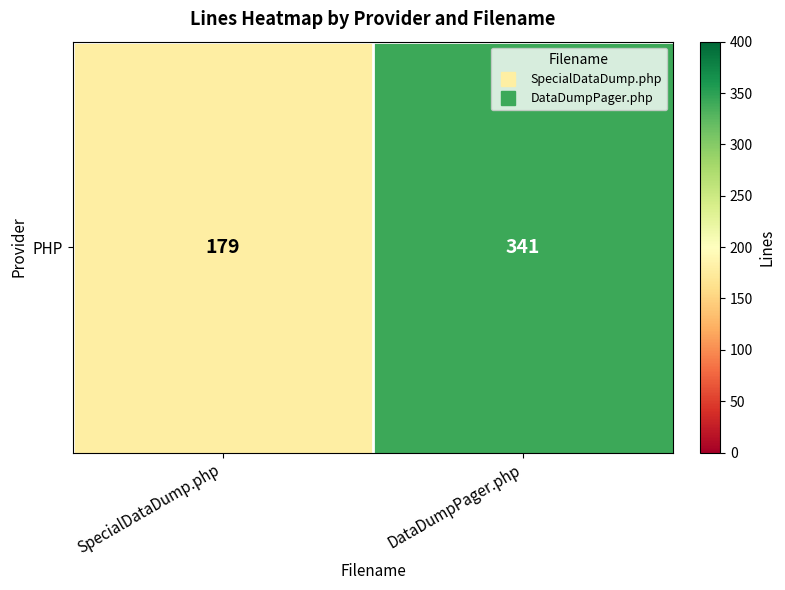

What is the sum of all values?

520